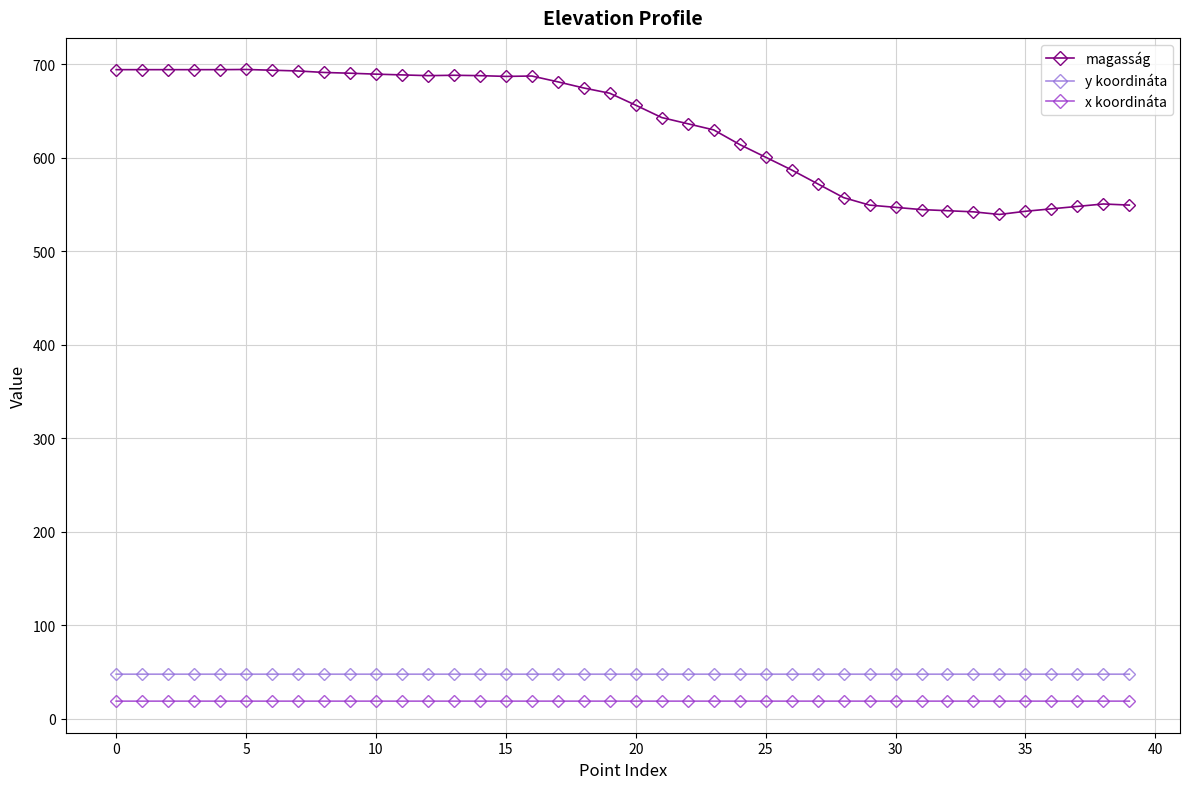

Which series has the widest spread of values?

magasság